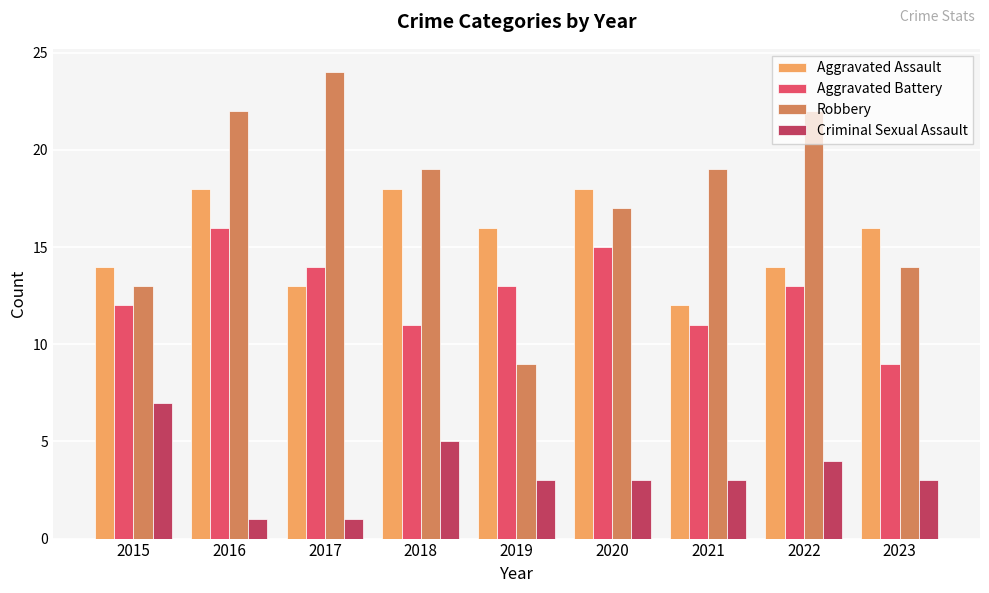

At which category is the sum across all series the highest?

2016